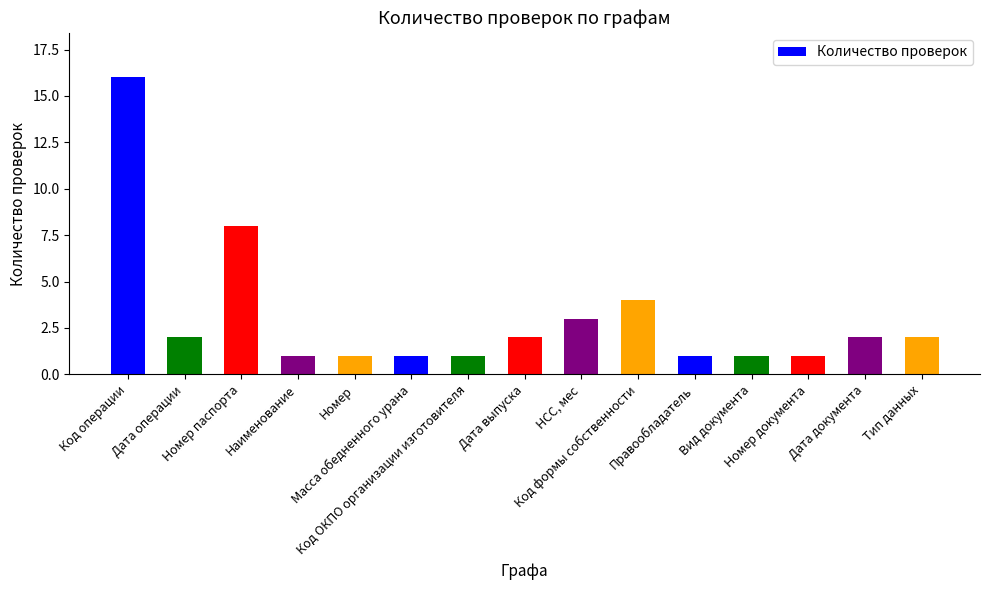

Are the bars grouped side by side (vs. stacked)?

No